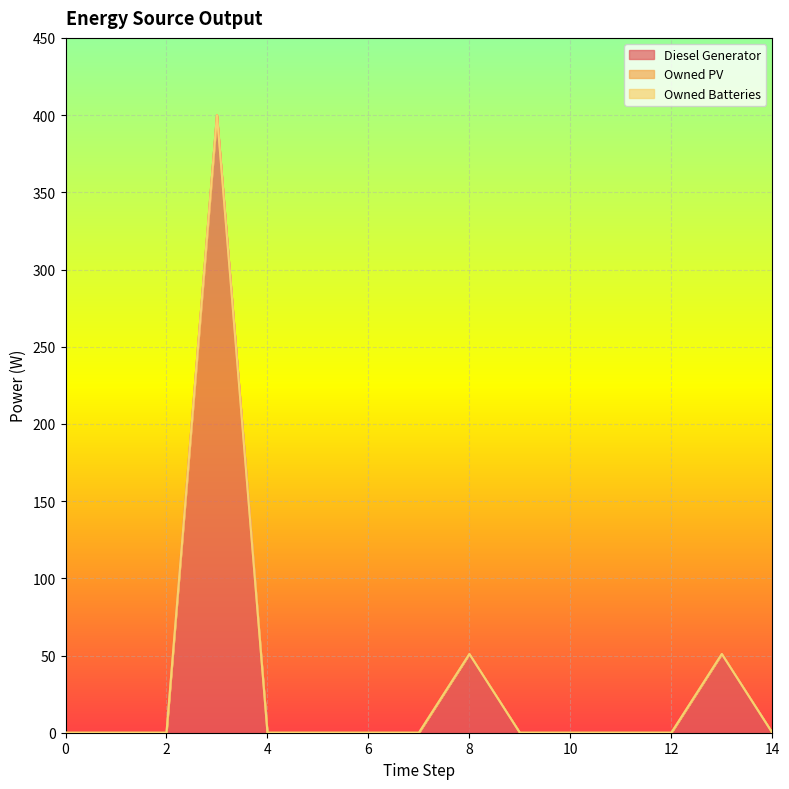

Where is Diesel Generator nearest to the value 200?

13